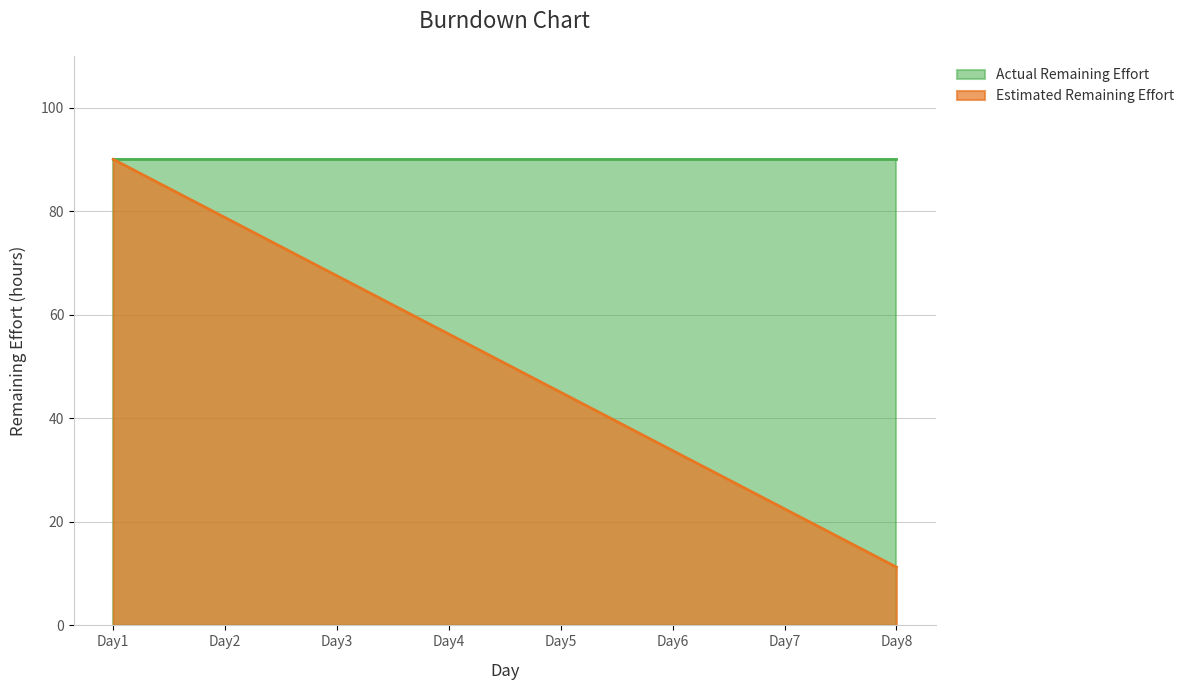

Where does the data first go above 56?

Day1